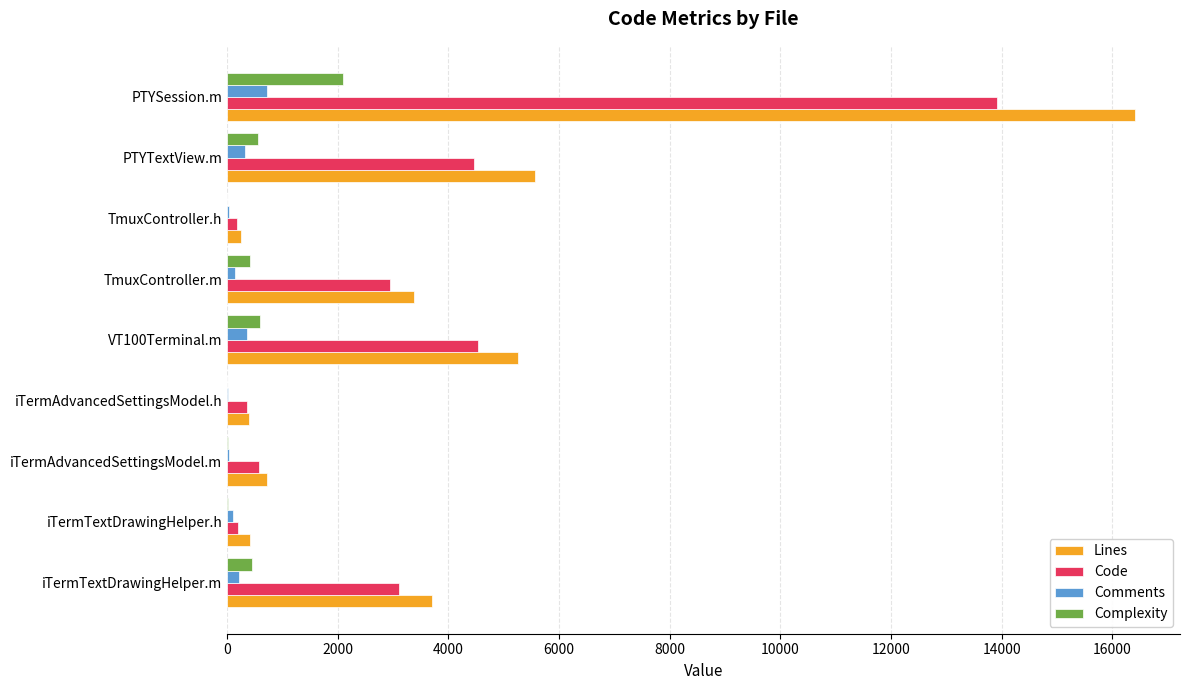

The value of Comments at PTYSession.m is 724. True or false?

True